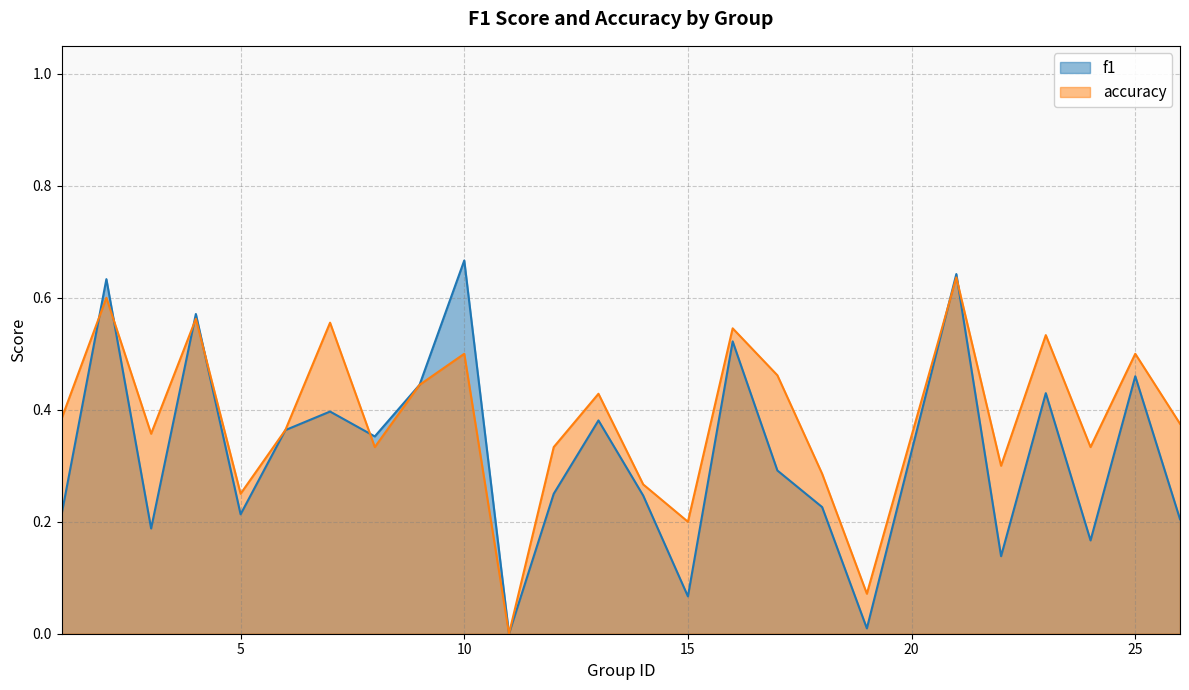

Where do f1 and accuracy first cross each other?

1 and 2